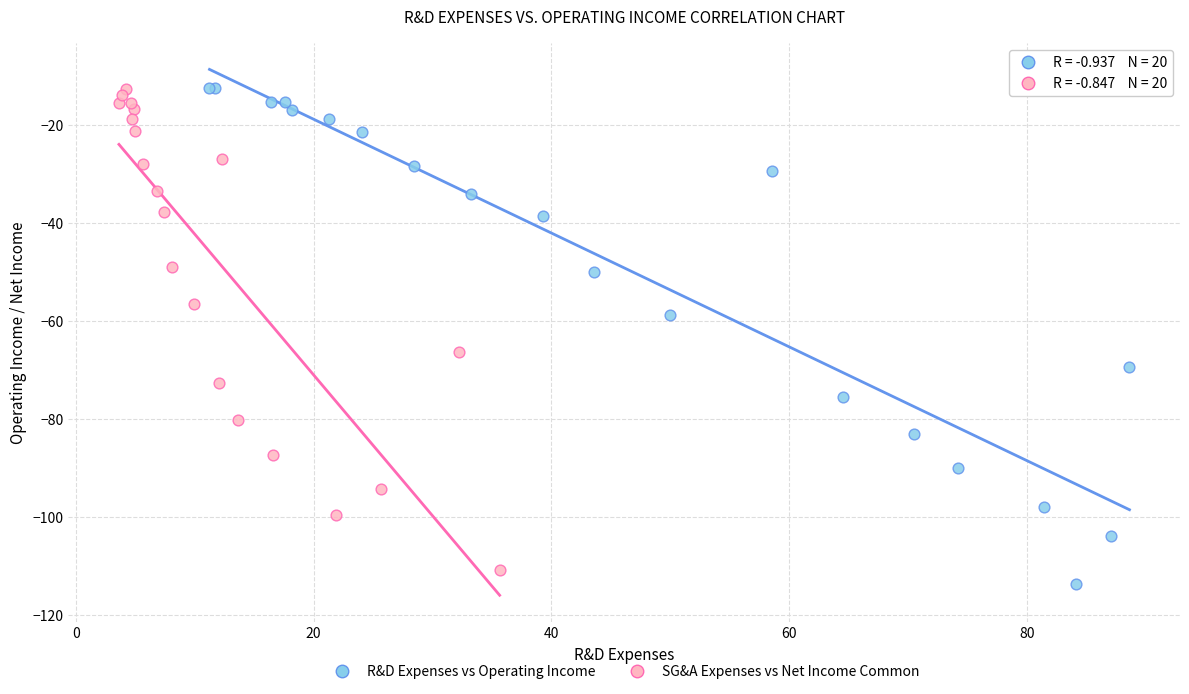

Which series has the widest spread of Y values?

R&D Expenses vs Operating Income